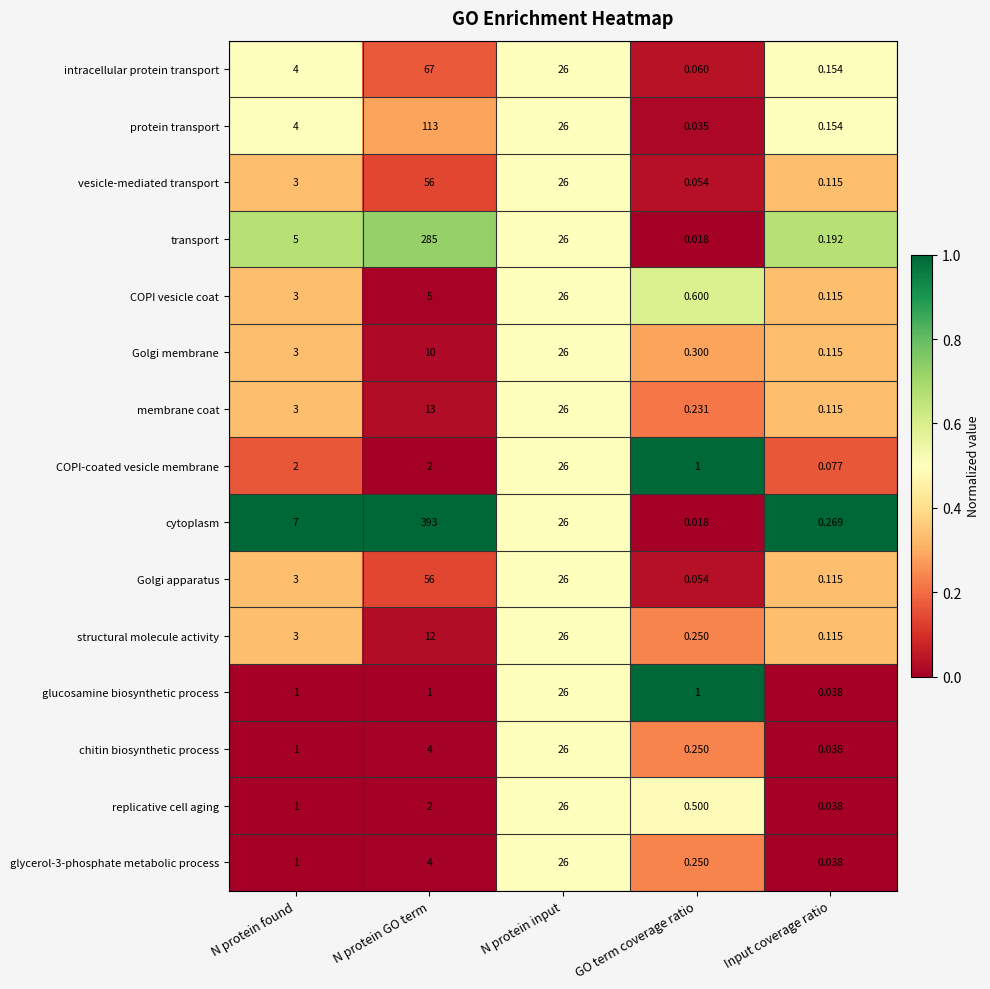

At which label does protein transport reach its minimum?

GO term coverage ratio